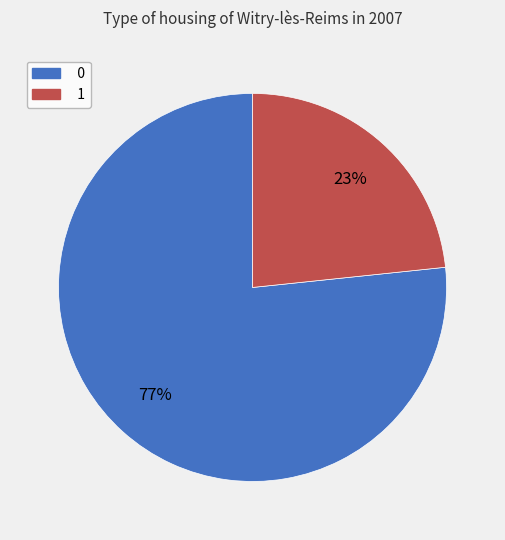

Do 0 and 1 together represent more than half of the pie?

Yes